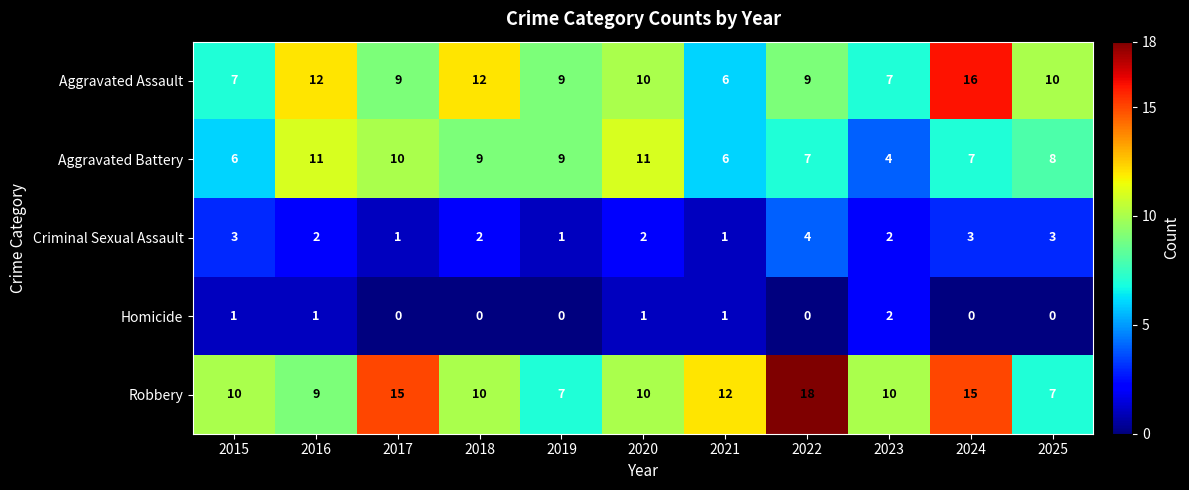

Read the Robbery value at 2018, to the nearest 10.

10